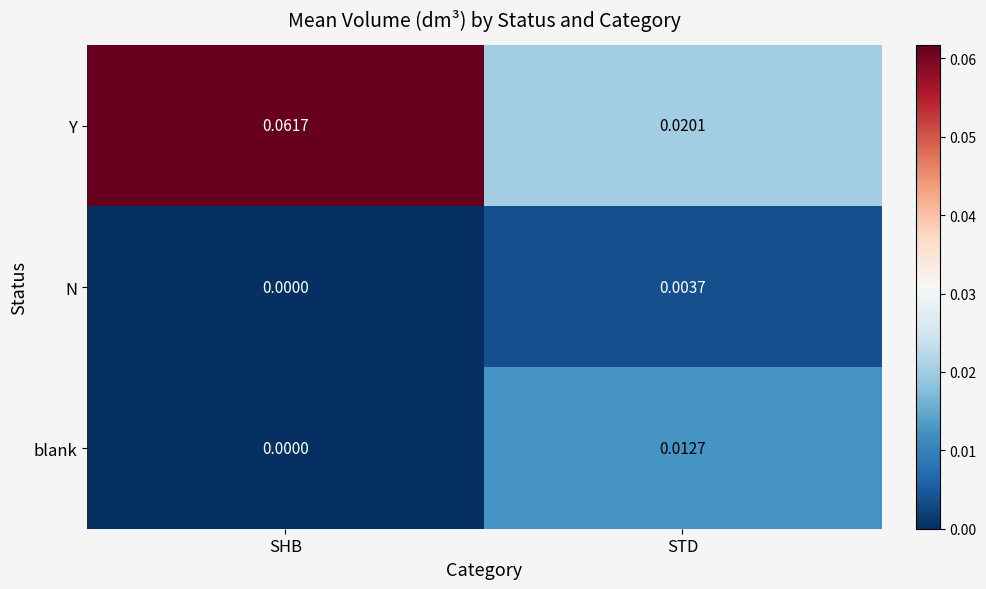

Which series has the widest spread of values?

Y